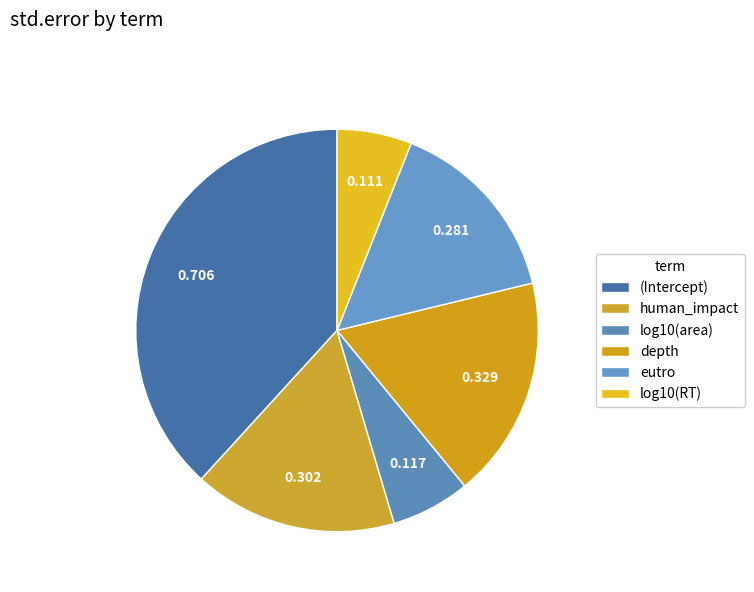

How many segments does this pie chart have?

6